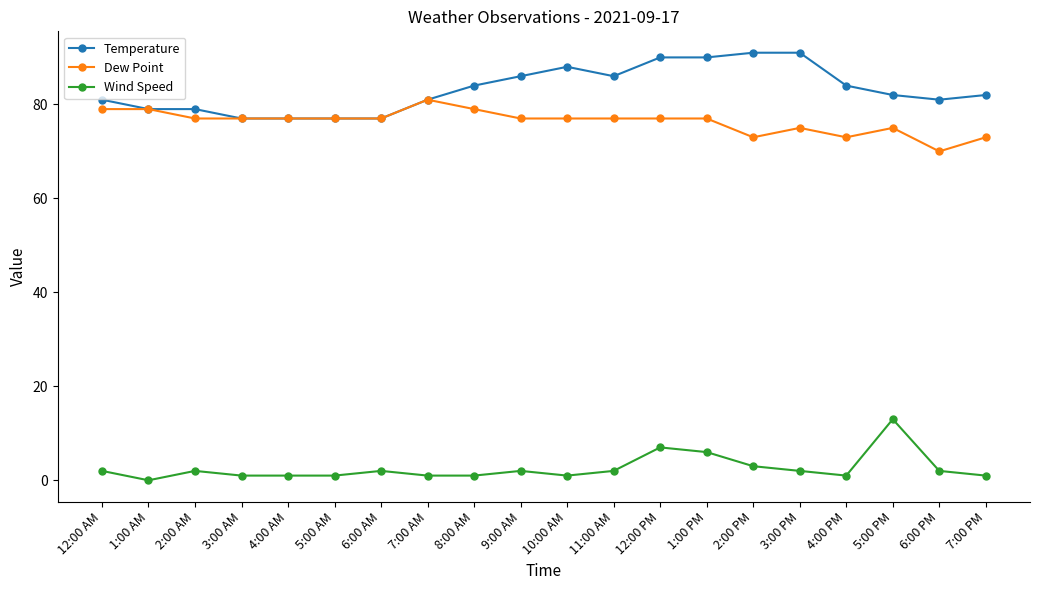

Reading left to right, transcribe all the data shown in this chart.

Temperature: 81	79	79	77	77	77	77	81	84	86	88	86	90	90	91	91	84	82	81	82
Dew Point: 79	79	77	77	77	77	77	81	79	77	77	77	77	77	73	75	73	75	70	73
Wind Speed: 2	0	2	1	1	1	2	1	1	2	1	2	7	6	3	2	1	13	2	1